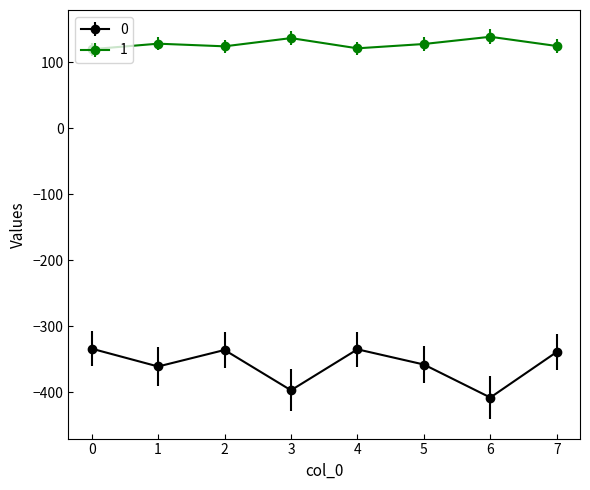

What is the maximum value shown in the chart?

138.2